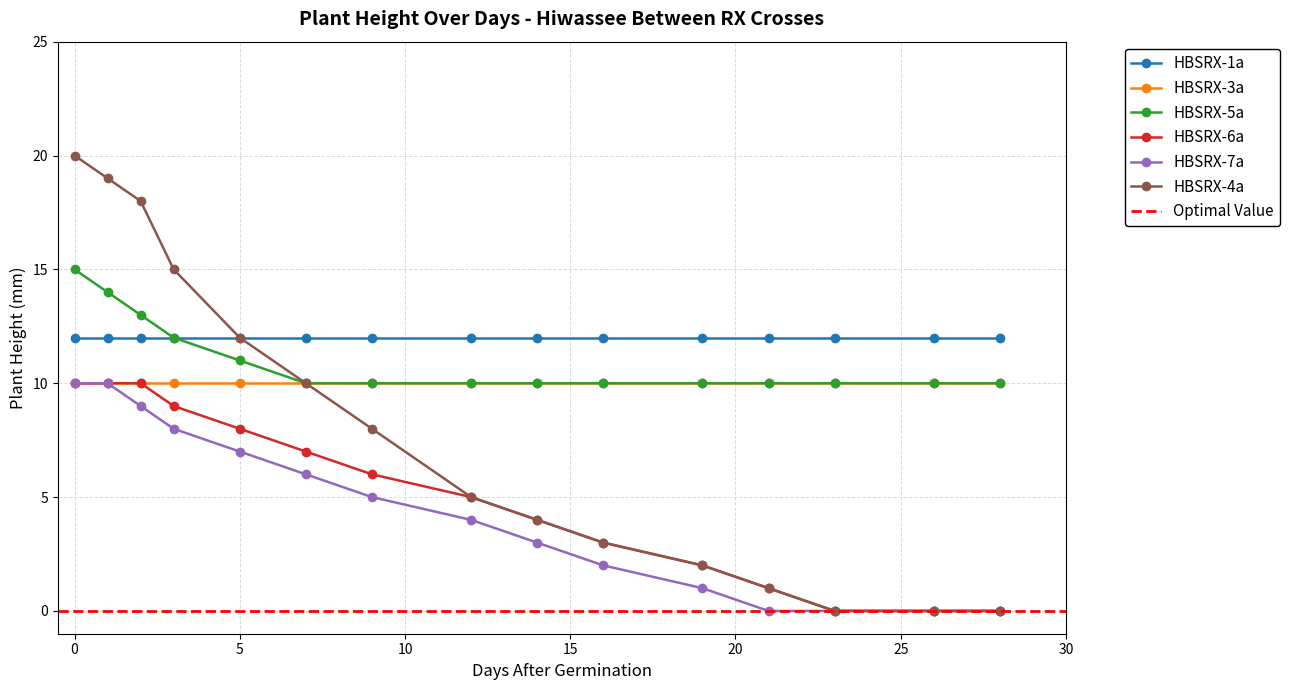

True or false: HBSRX-1a has a value of 12 at 0.

True